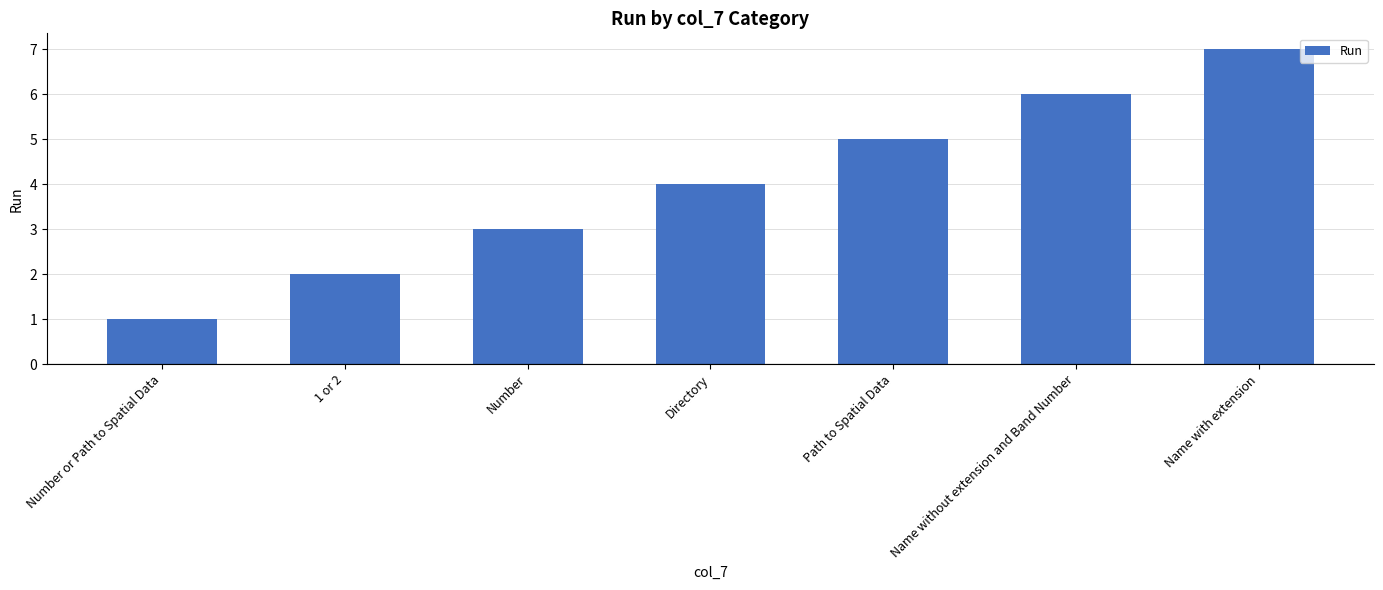

What is the sum of all values?

28